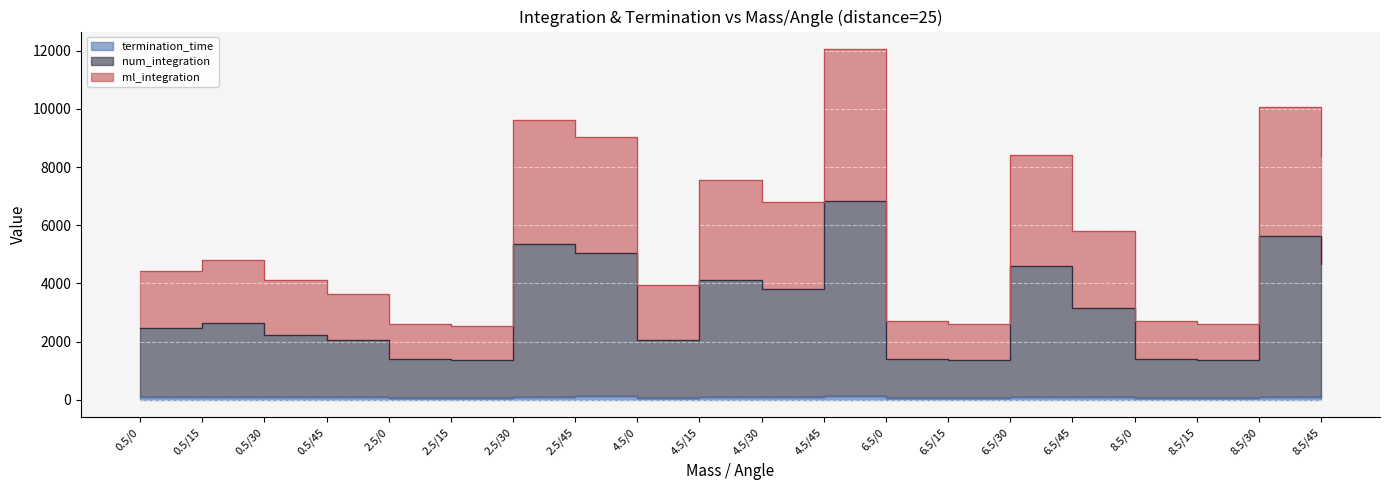

At which label does ml_integration first exceed 4803?

0.5/15